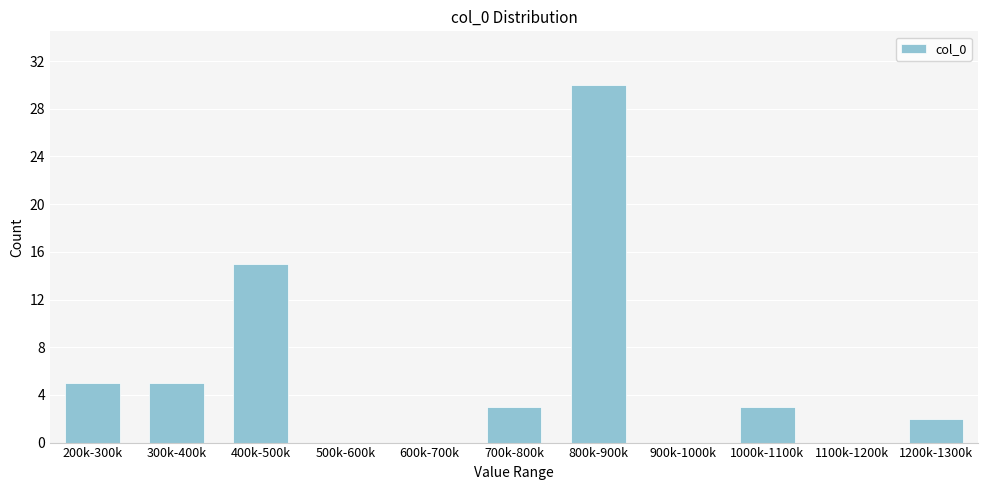

Reading left to right, what are all the values shown in this chart?

200k-300k=5	300k-400k=5	400k-500k=15	500k-600k=0	600k-700k=0	700k-800k=3	800k-900k=30	900k-1000k=0	1000k-1100k=3	1100k-1200k=0	1200k-1300k=2